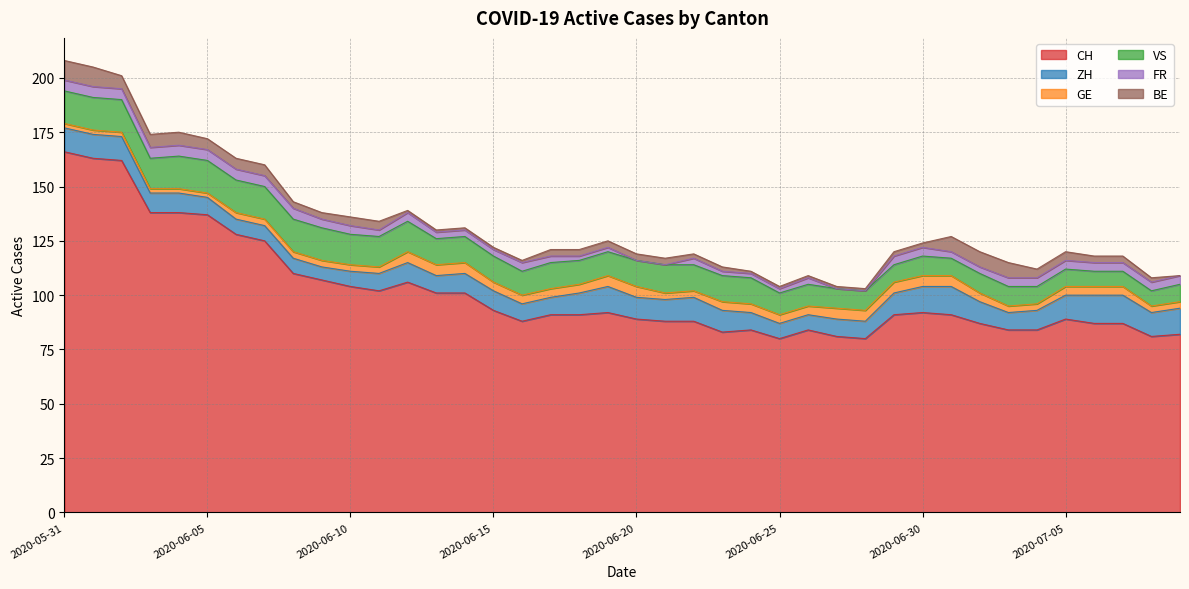

What is the total value across all series at 2020-06-29?

120